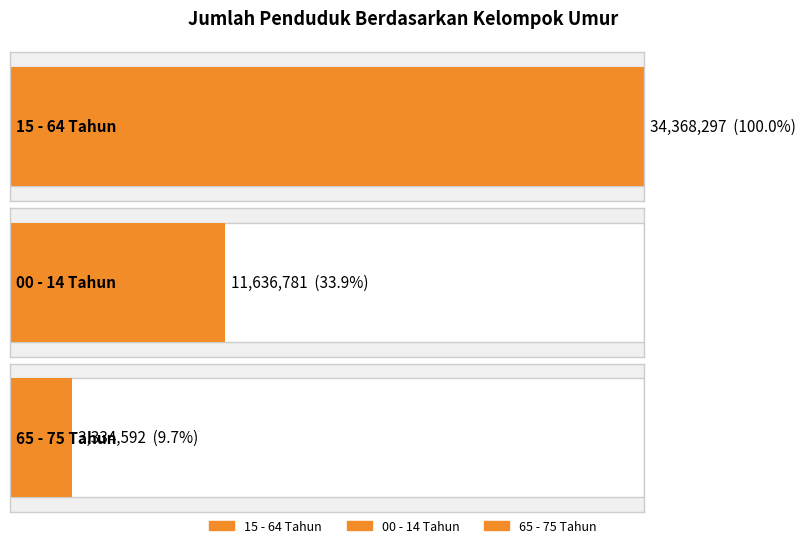

Approximately how many times larger is the value at 65 - 75 Tahun compared to 15 - 64 Tahun?

0.1